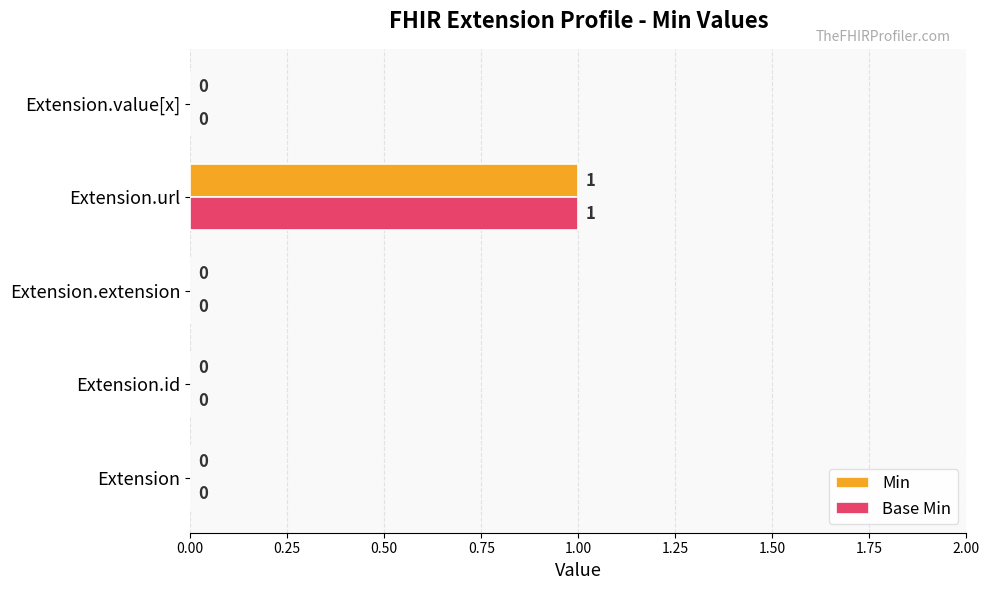

At which category is the sum across all series the highest?

Extension.url